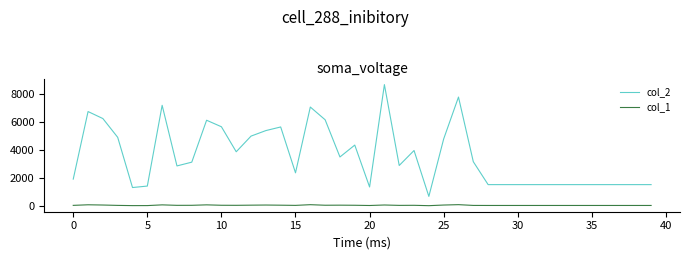

Which series has the widest spread of values?

col_2